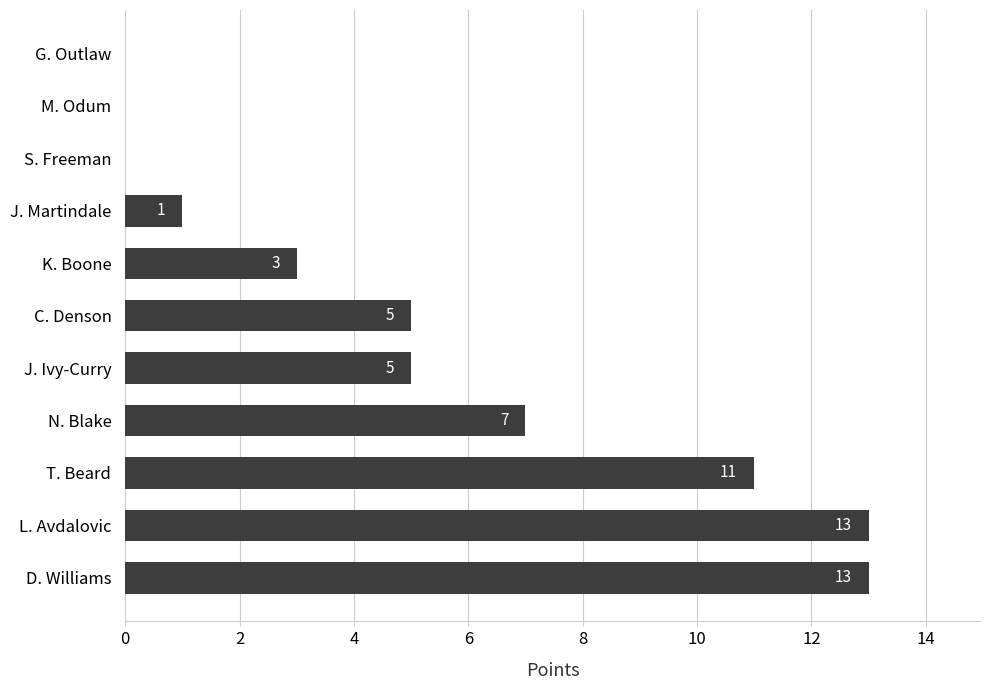

What is the sum of all values?

58